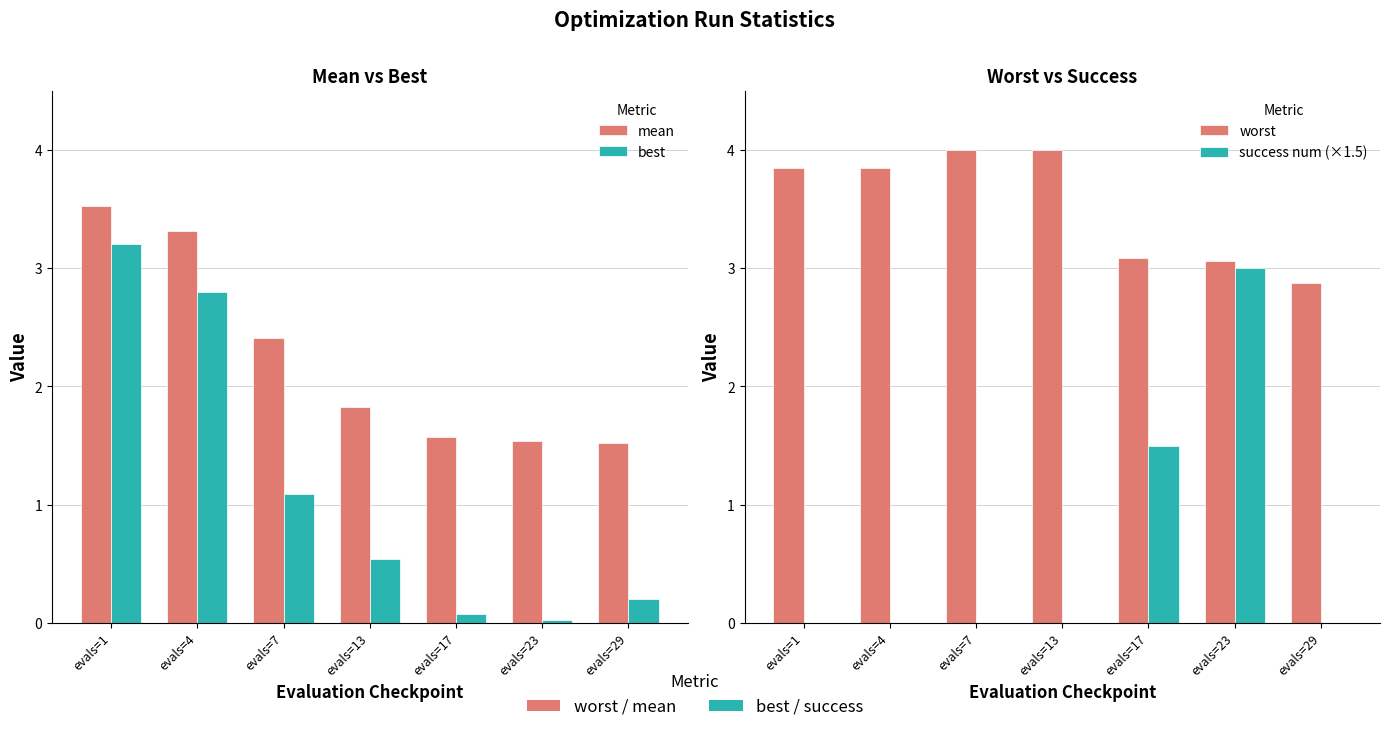

Reading left to right, what are all the values shown in this chart?

mean: evals=1=3.5	evals=4=3.3	evals=7=2.4	evals=13=1.8	evals=17=1.6	evals=23=1.5	evals=29=1.5
best: evals=1=3.2	evals=4=2.8	evals=7=1.1	evals=13=0.5	evals=17=0.1	evals=23=0.0	evals=29=0.2
worst: evals=1=3.8	evals=4=3.8	evals=7=4.0	evals=13=4.0	evals=17=3.1	evals=23=3.1	evals=29=2.9
success num (×1.5): evals=1=0.0	evals=4=0.0	evals=7=0.0	evals=13=0.0	evals=17=1.5	evals=23=3.0	evals=29=0.0